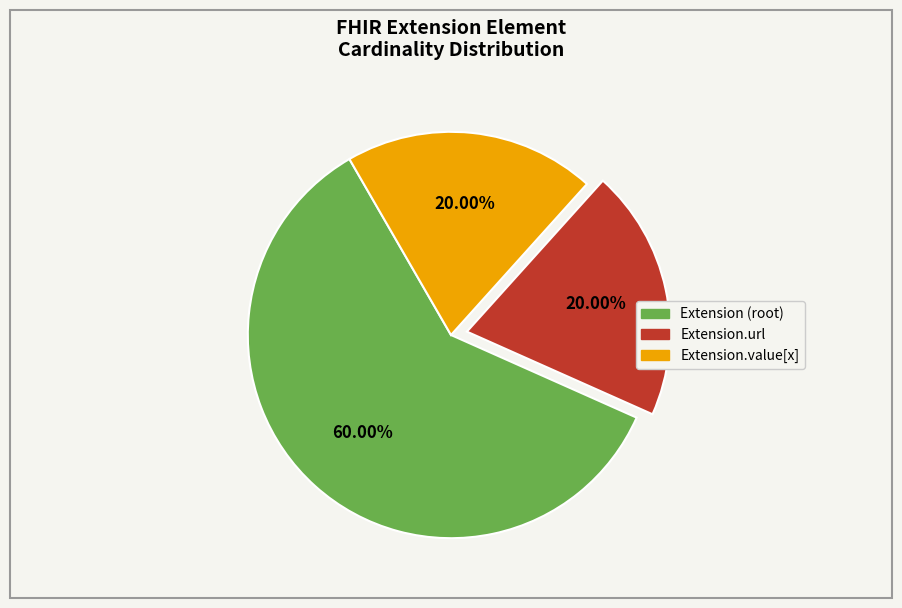

How many slices are in this pie chart?

3